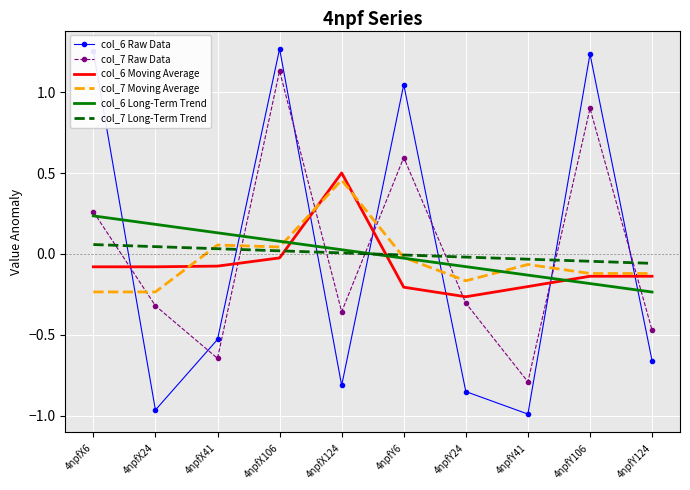

At which label does col_7 Raw Data reach its peak?

4npfX106